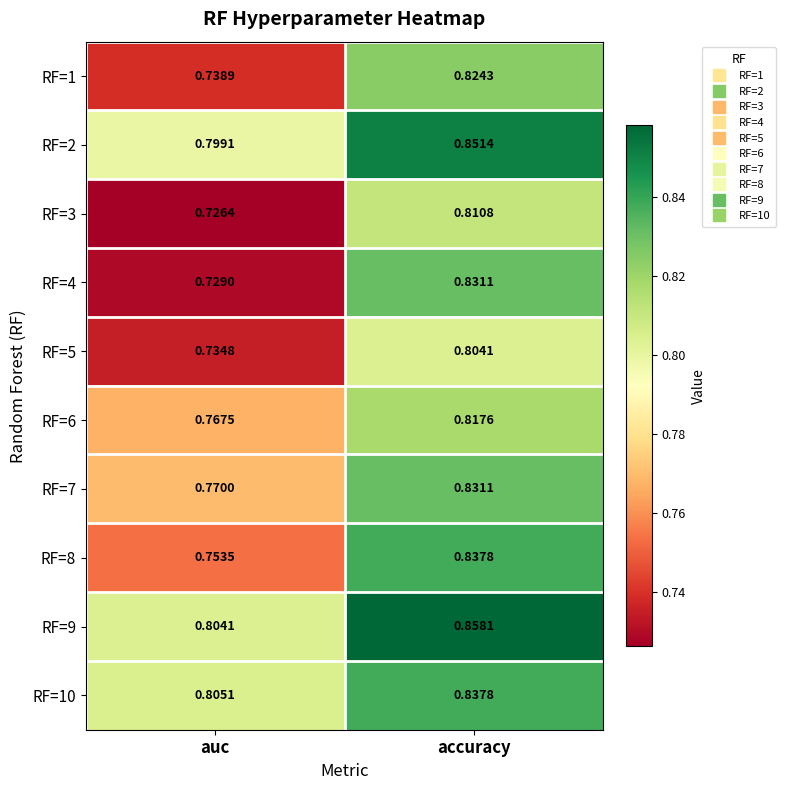

Which category has the highest value in the RF=2 series?

accuracy